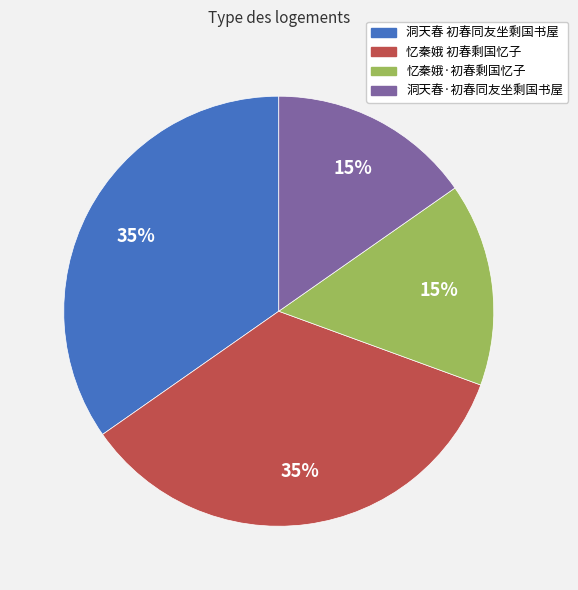

True or false: 忆秦娥 初春剩国忆子 accounts for 48% of the total.

False